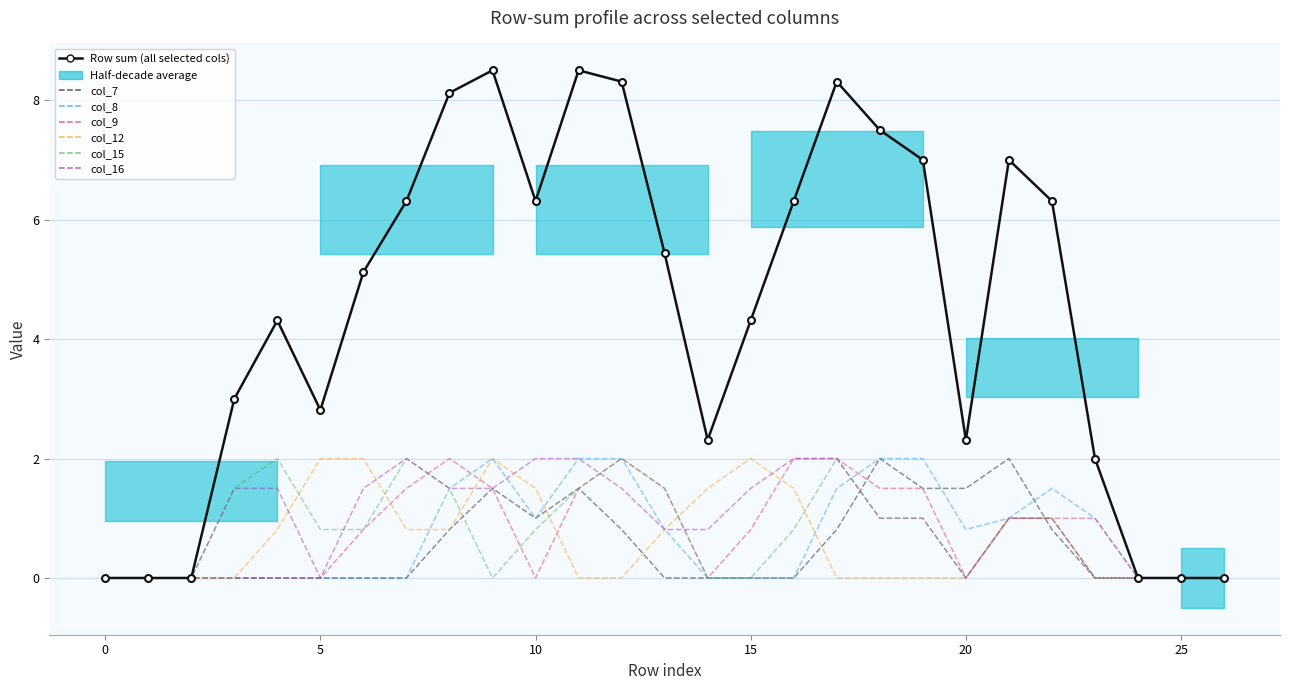

The value of col_16 at 4 is 0.5. True or false?

False